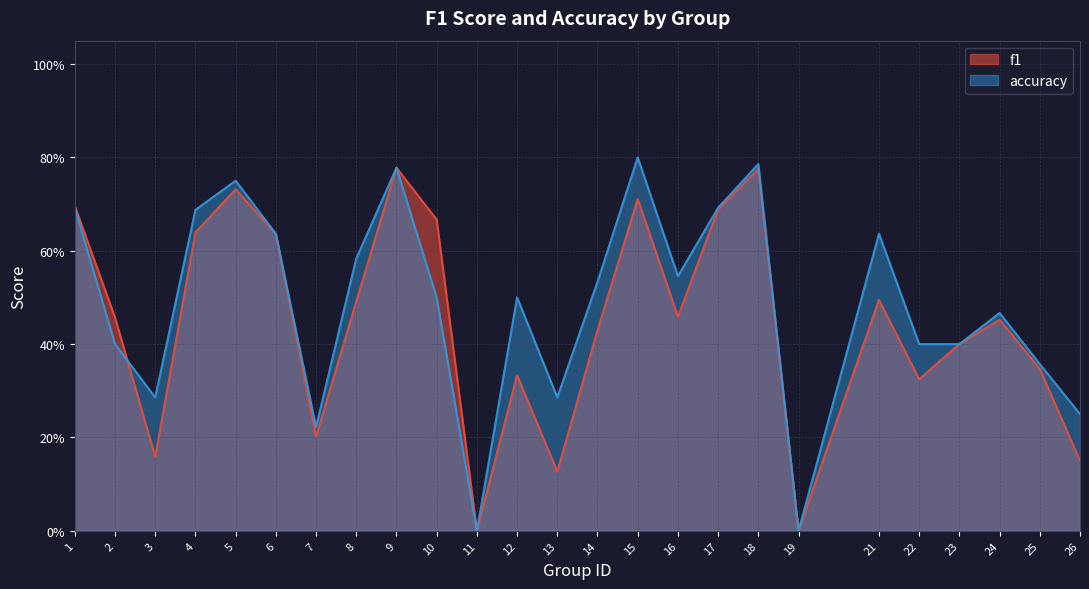

What is the value of the f1 point at the 18th from the left?

0.8